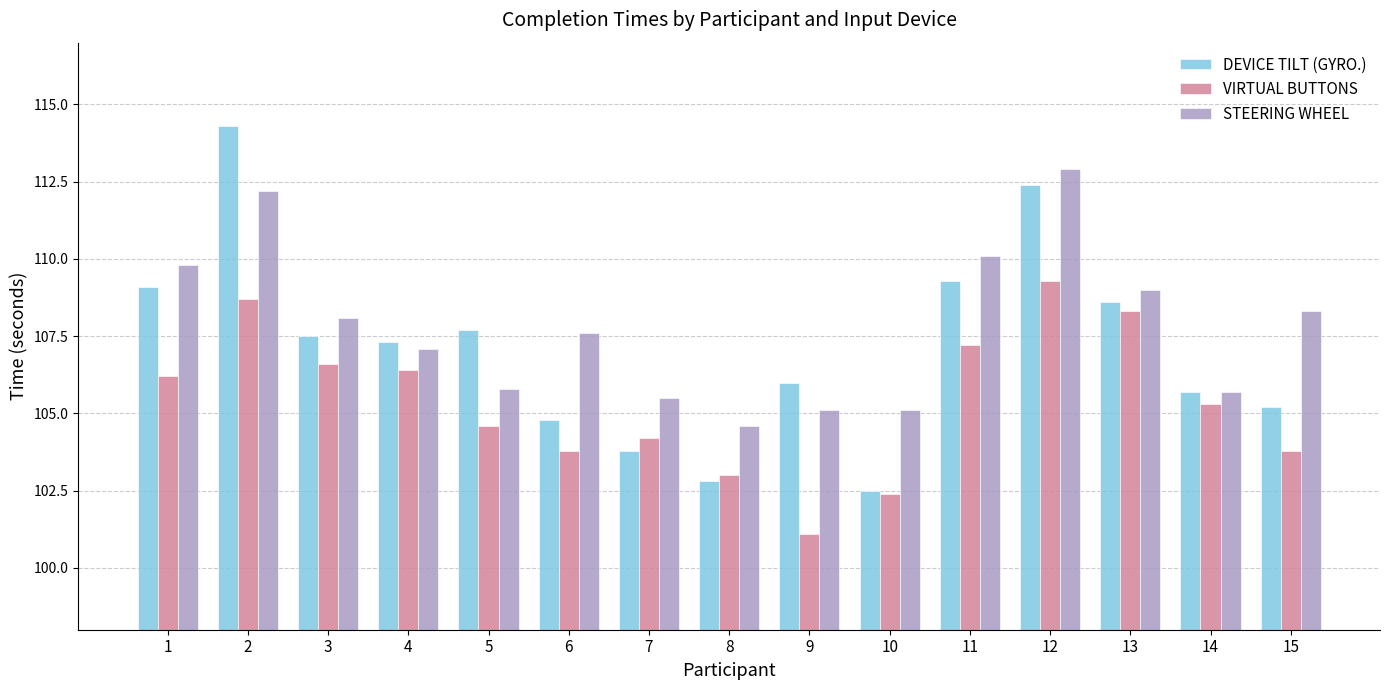

How many data points in STEERING WHEEL are above 107?

9